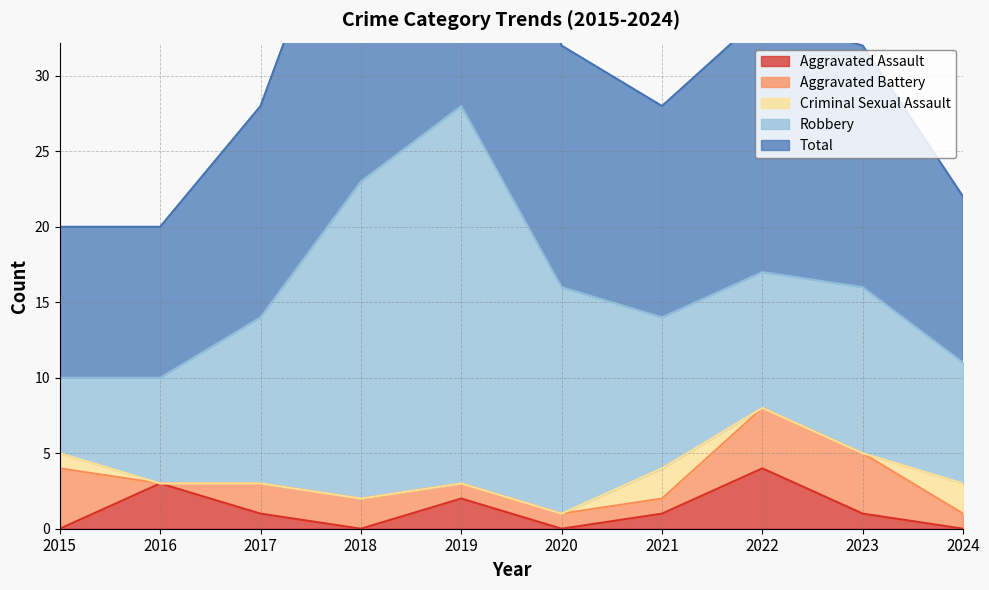

How many lines are shown in the chart?

5